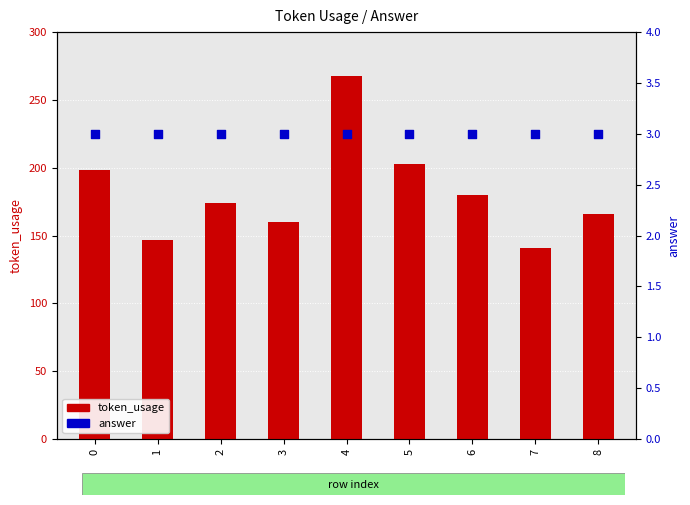

Is the value of token_usage at 8 greater than the value of answer at 3?

Yes